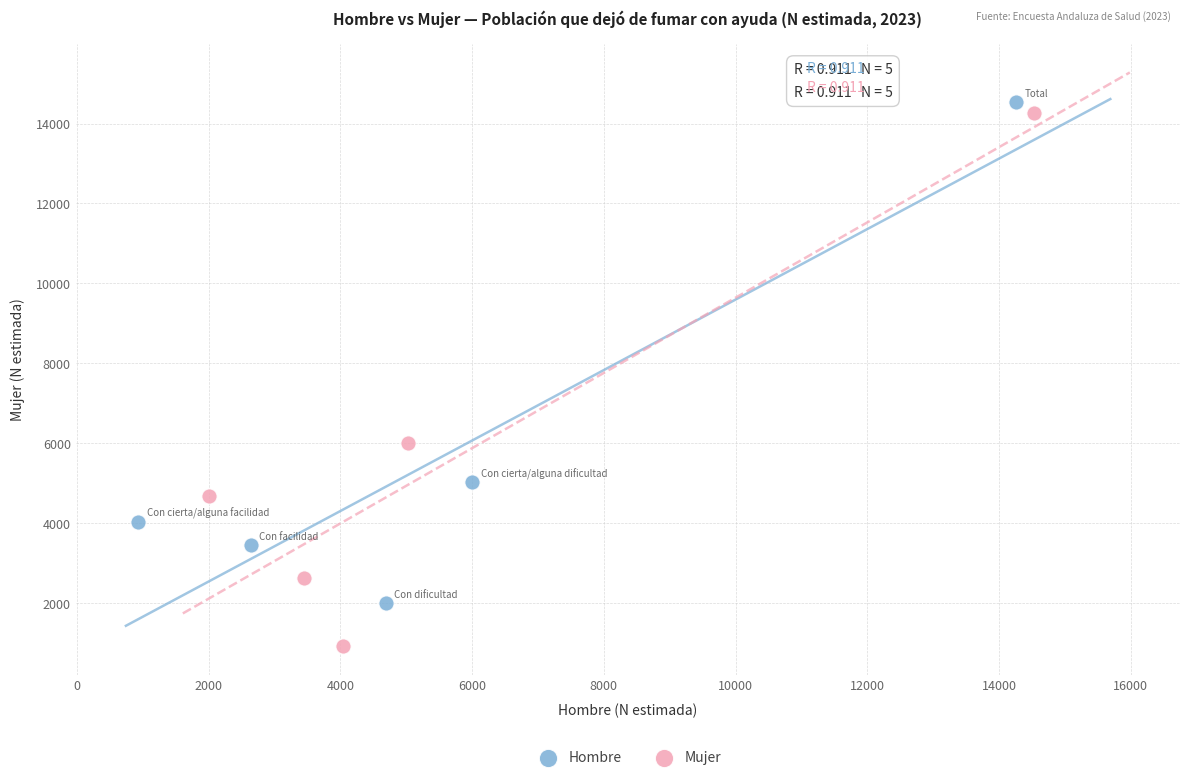

Which series contains the lowest Y value?

Mujer